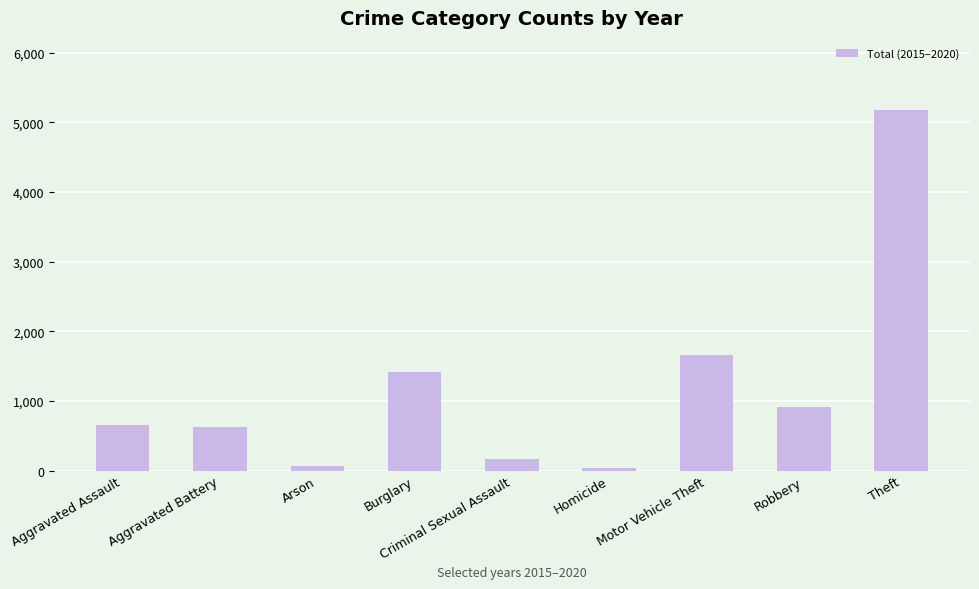

What is the change in value from Aggravated Assault to Robbery?

+260